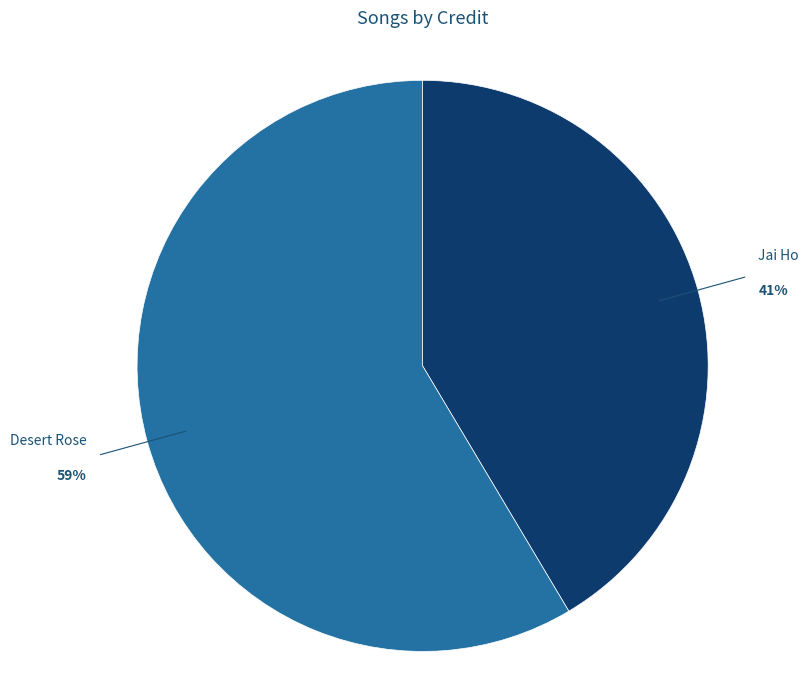

Which slice represents more than half of the pie?

Desert Rose